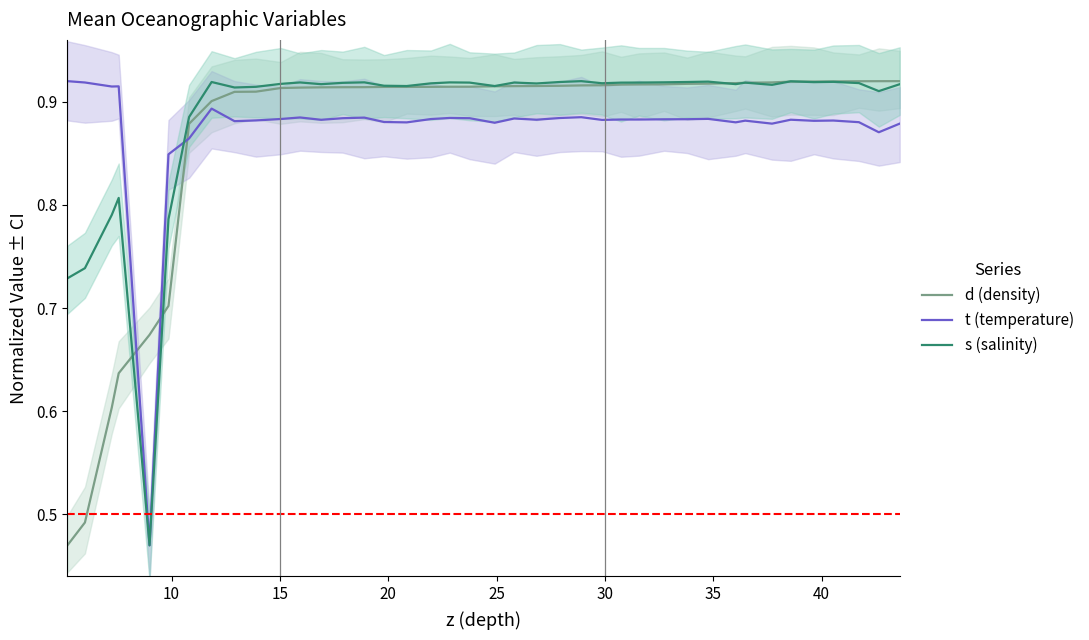

Rank the series at 35 from highest to lowest value.

s (salinity), d (density), t (temperature)